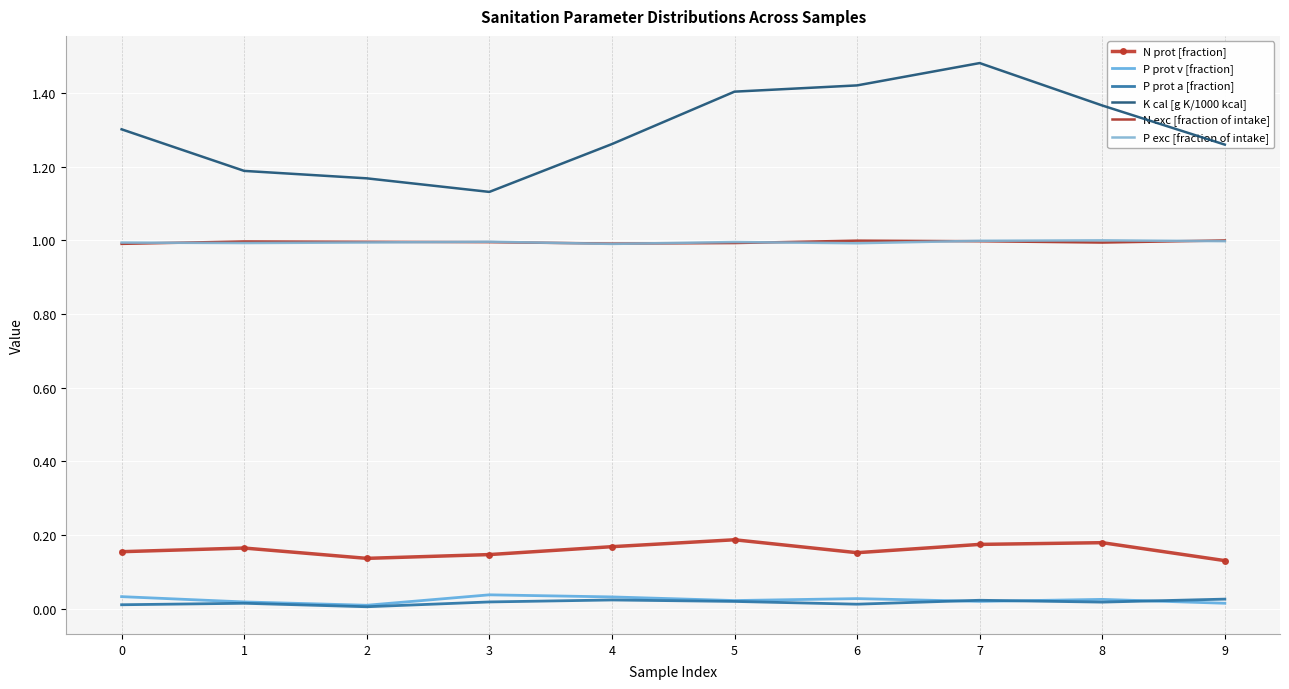

What is the value of the P exc [fraction of intake] point at the 8th from the left?

1.0